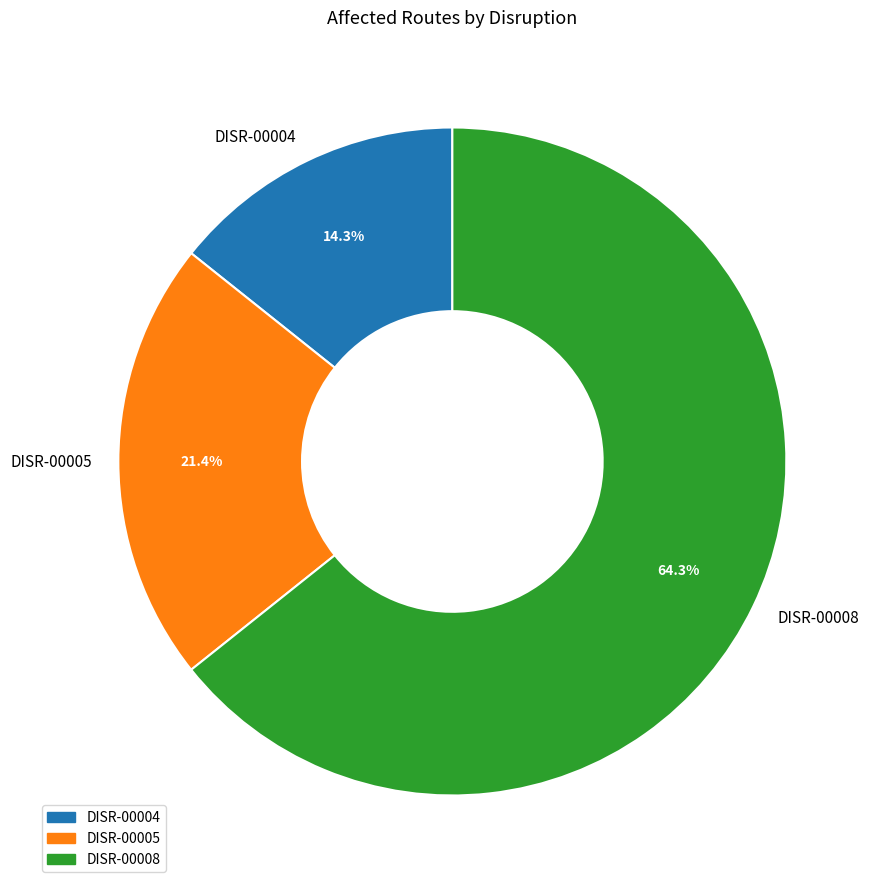

The DISR-00004 slice represents 14% of the pie. True or false?

True